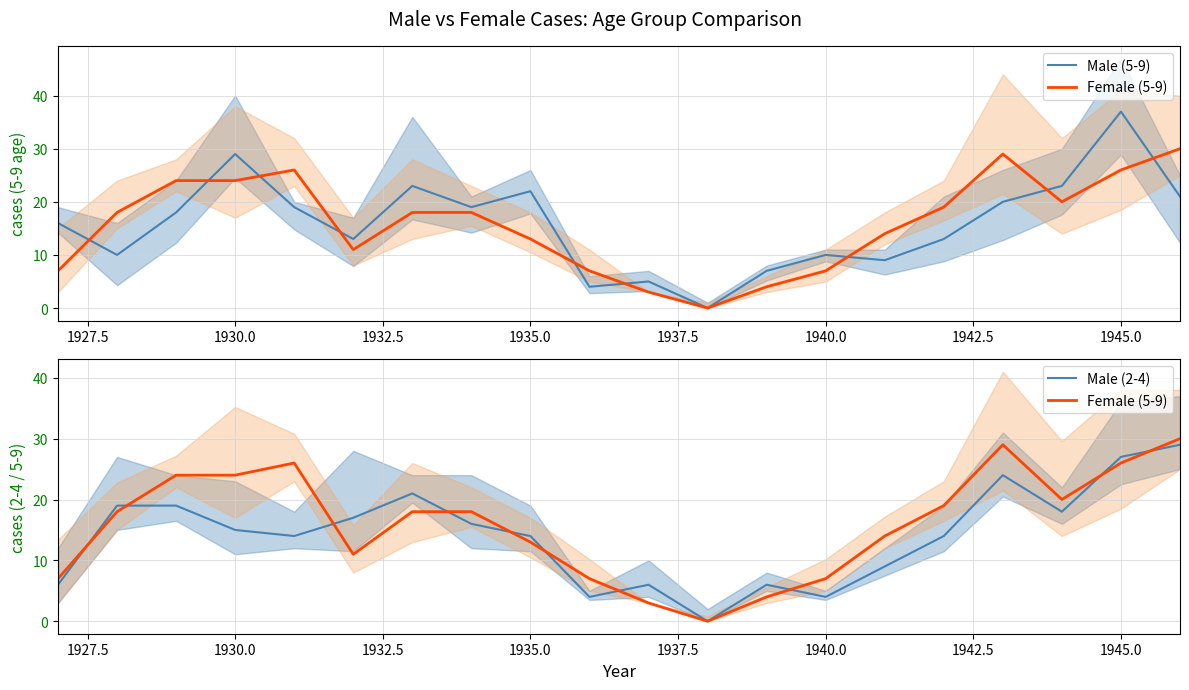

At which label is Male (2-4) closest to 14?

1935.0